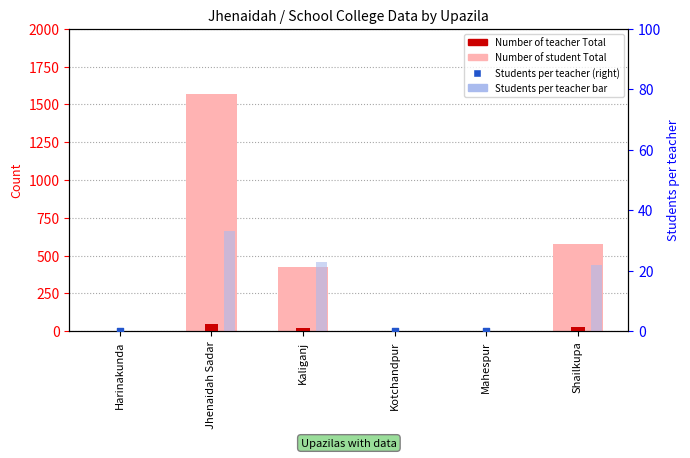

At how many categories does at least one series exceed 1183?

1